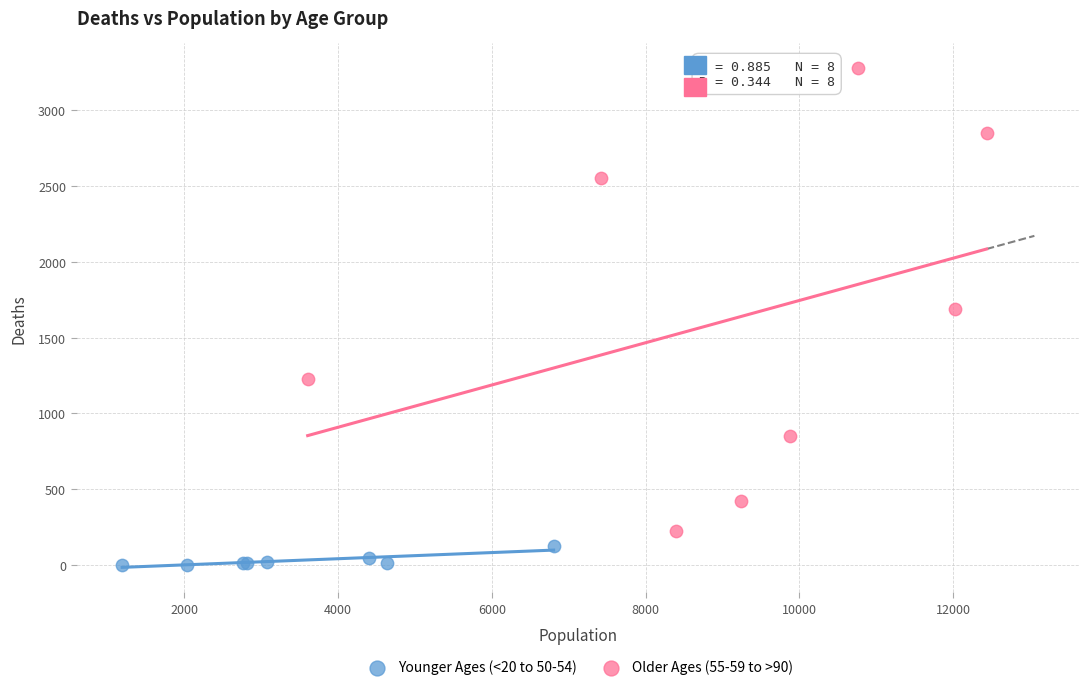

Which series contains the lowest Y value?

Younger Ages (<20 to 50-54)